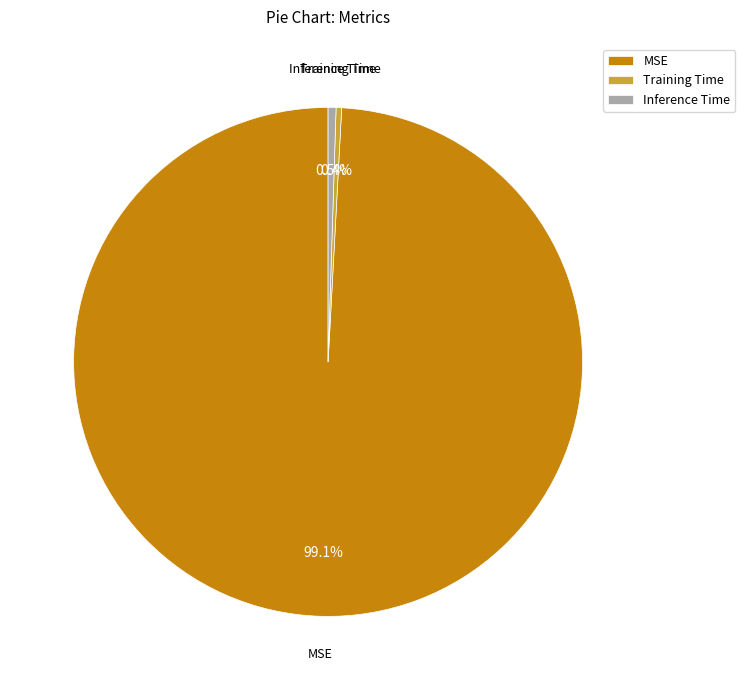

True or false: MSE accounts for 99% of the total.

True